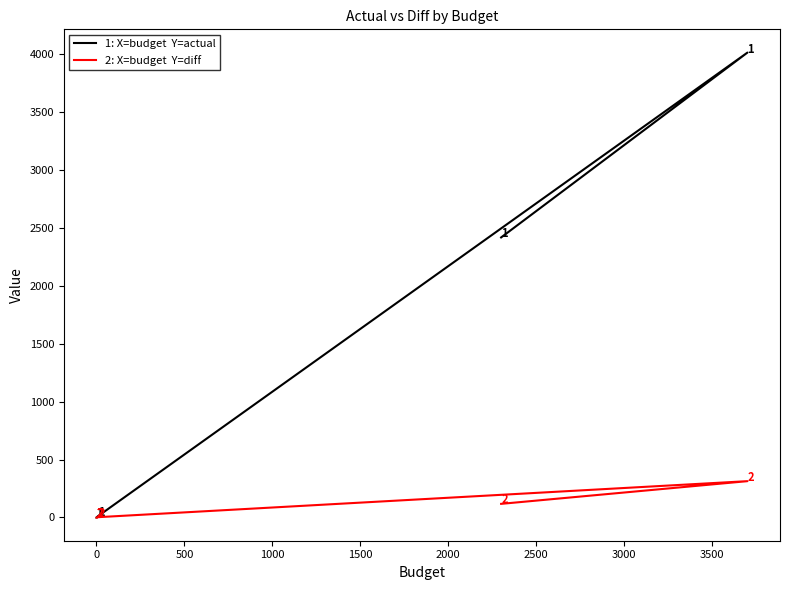

How many positive values does the actual series have?

4